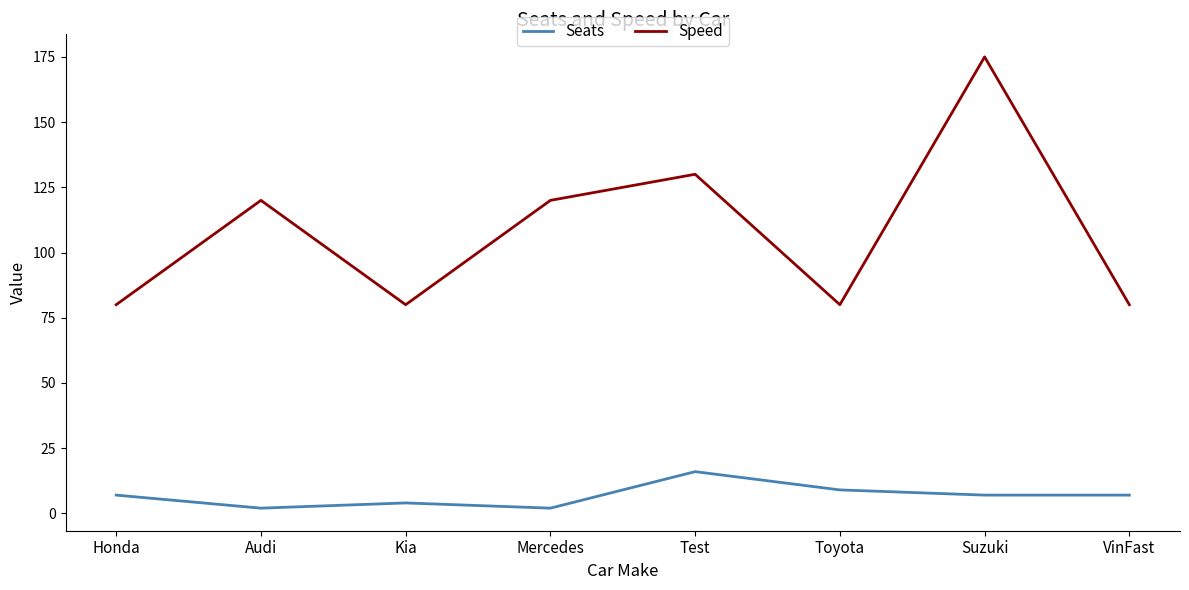

Reading right to left, extract all data points from this chart.

Seats: VinFast=7	Suzuki=7	Toyota=9	Test=16	Mercedes=2	Kia=4	Audi=2	Honda=7
Speed: VinFast=80	Suzuki=175	Toyota=80	Test=130	Mercedes=120	Kia=80	Audi=120	Honda=80